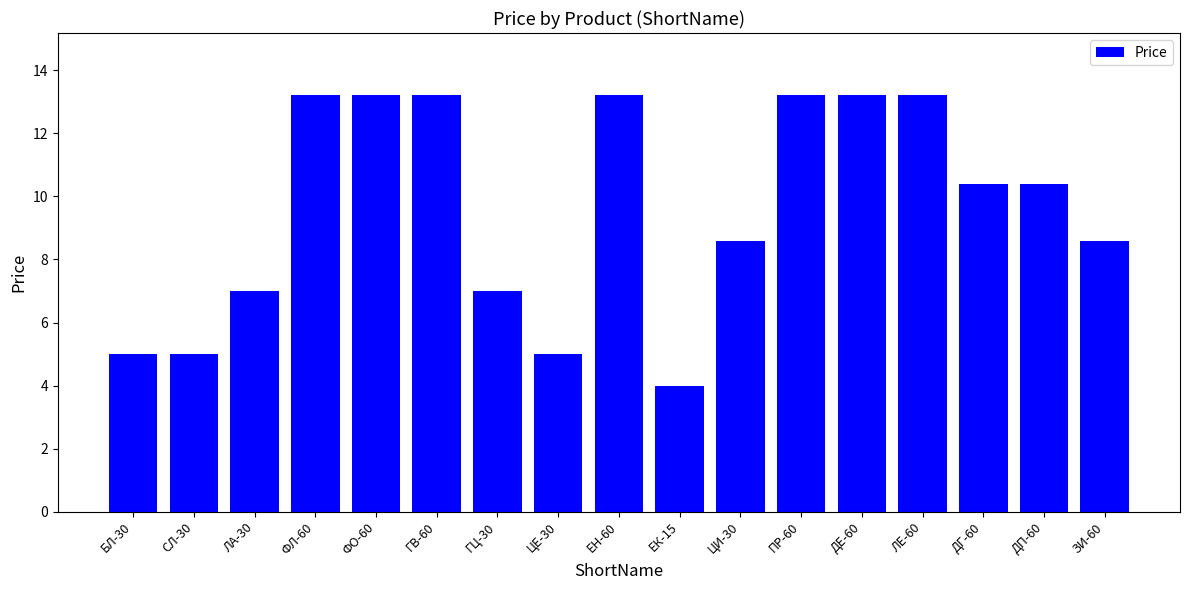

The value at ДП-60 is 10.4. True or false?

True